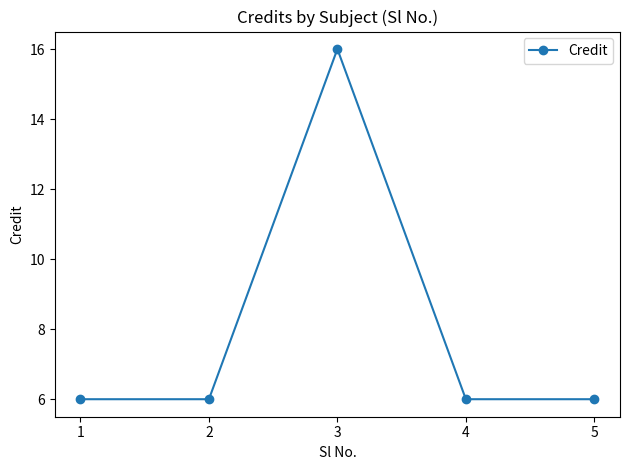

How many values are between 6 and 7?

4